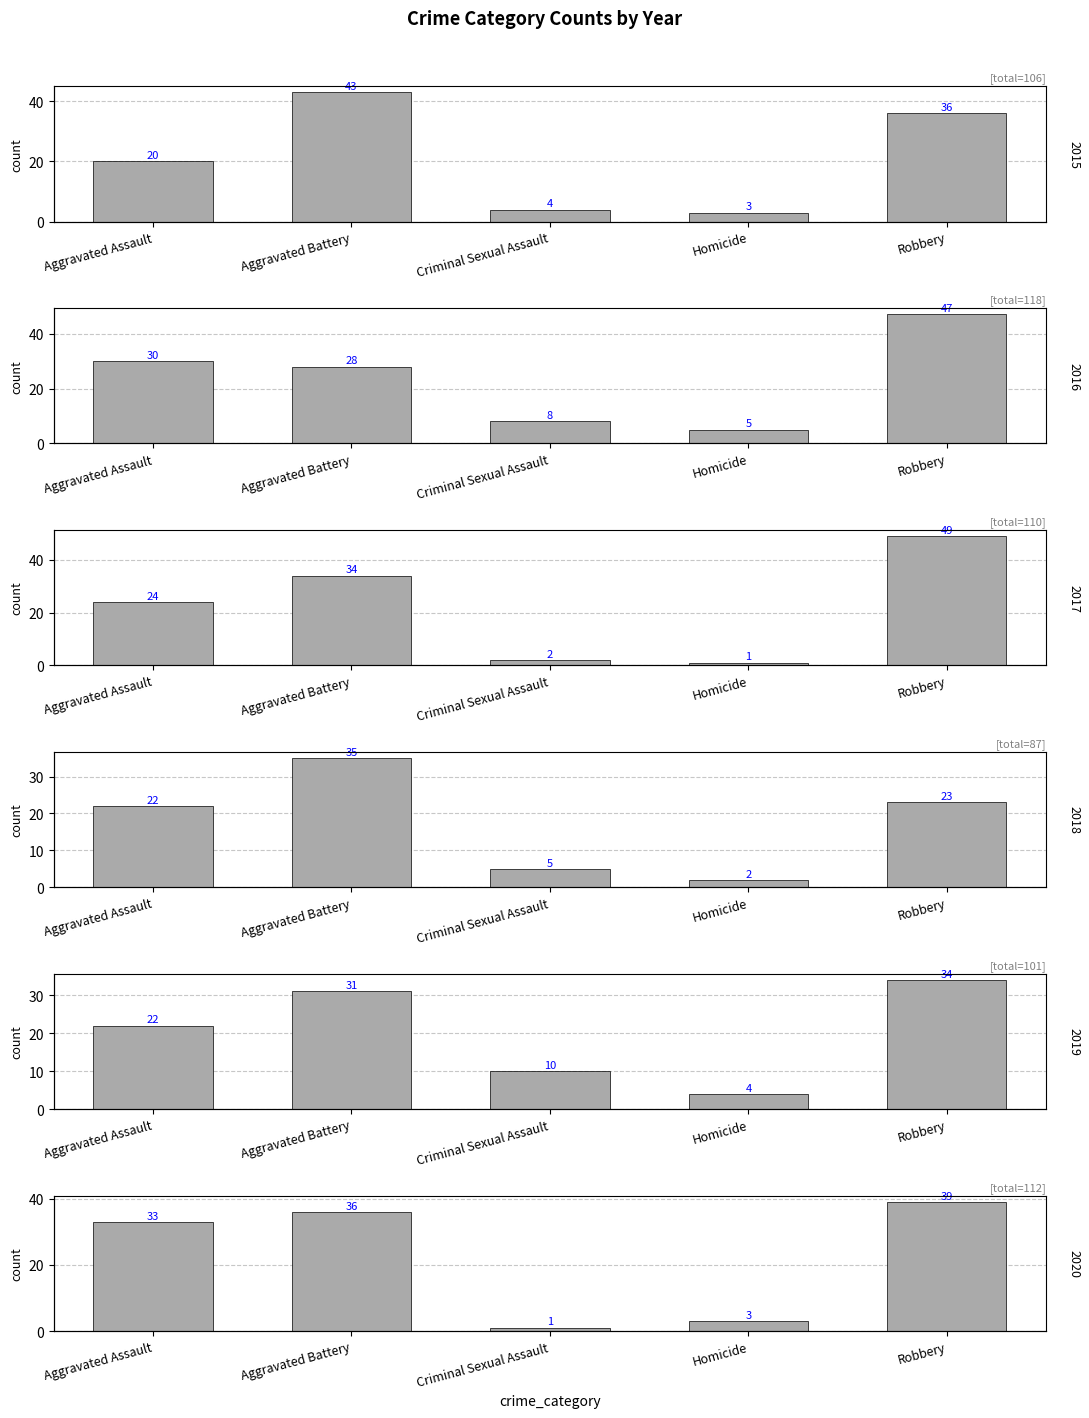

At which category is the sum across all series the highest?

Robbery